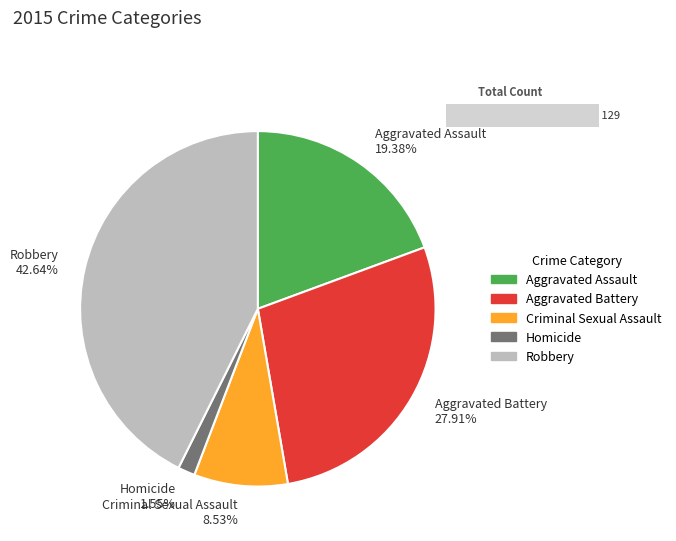

To the nearest percent, what is the combined percentage of Homicide and Aggravated Assault?

21%